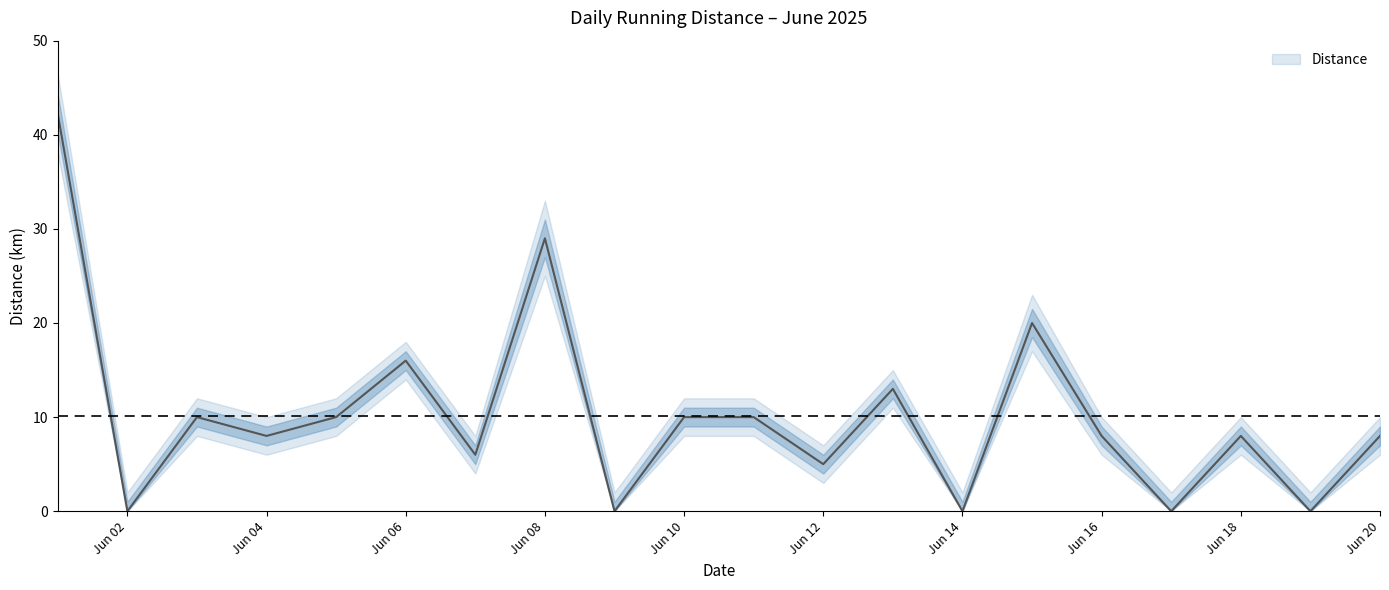

Is this an area chart (filled region under the line)?

No